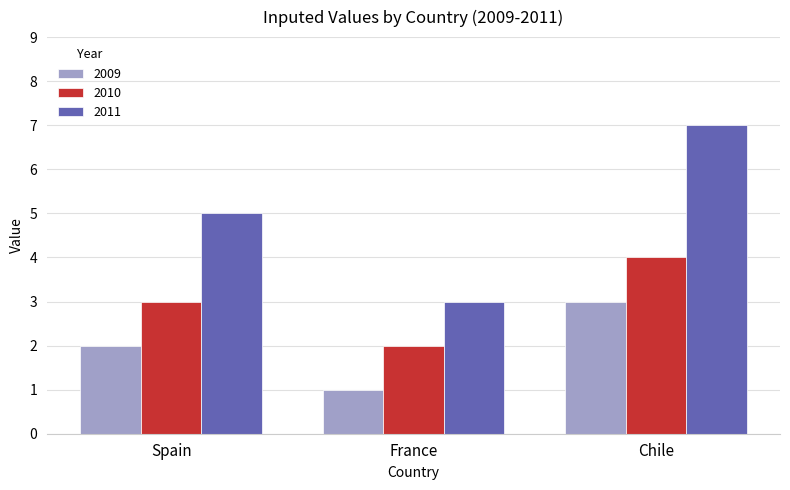

How many 2011 values are between 3 and 7?

3